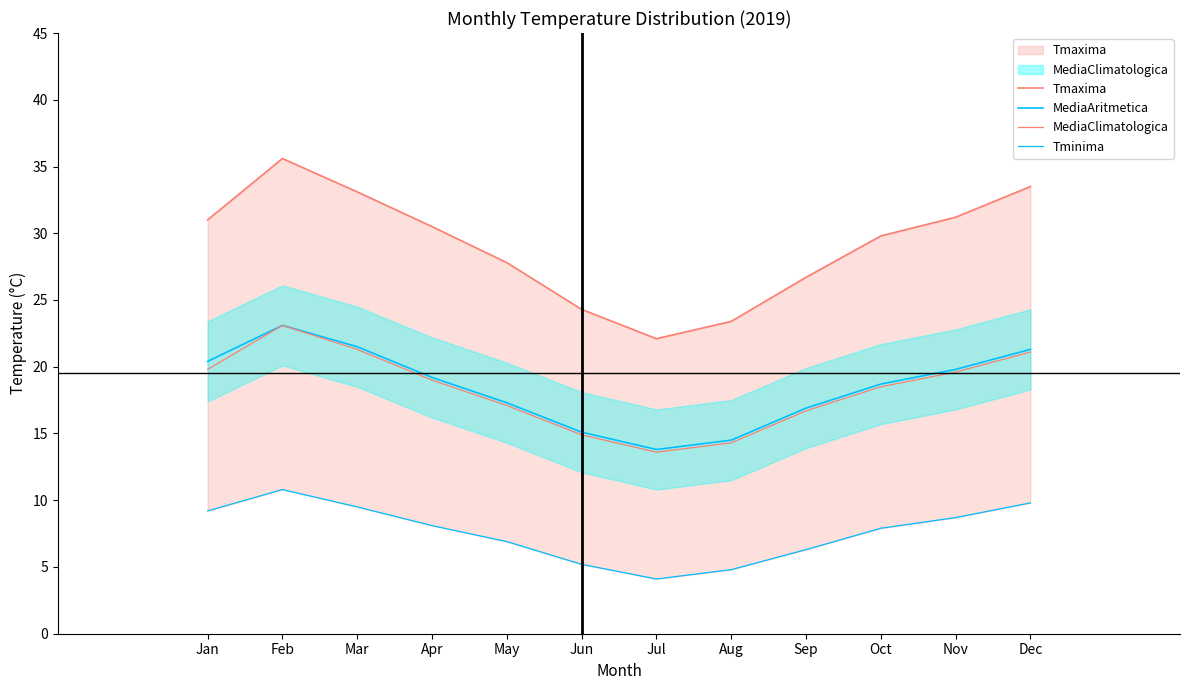

At May, list the series in order from largest to smallest.

Tmaxima, MediaAritmetica, MediaClimatologica, Tminima